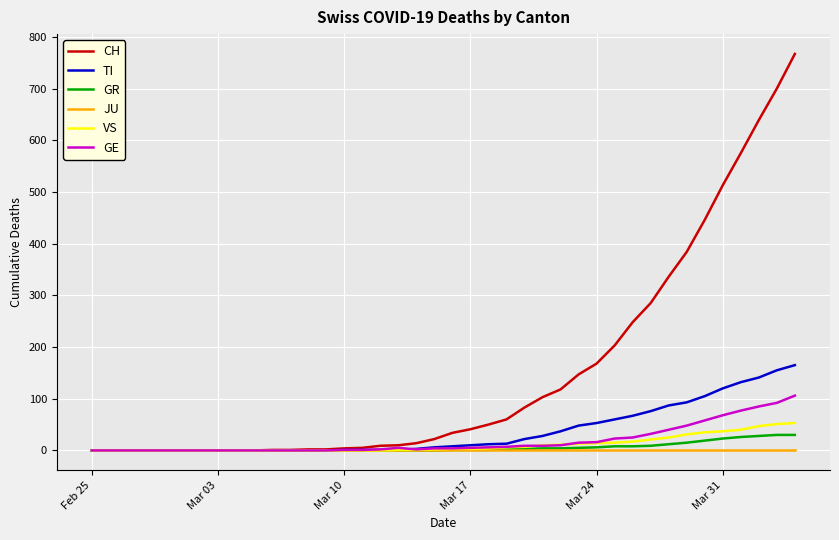

How many lines are shown in the chart?

6